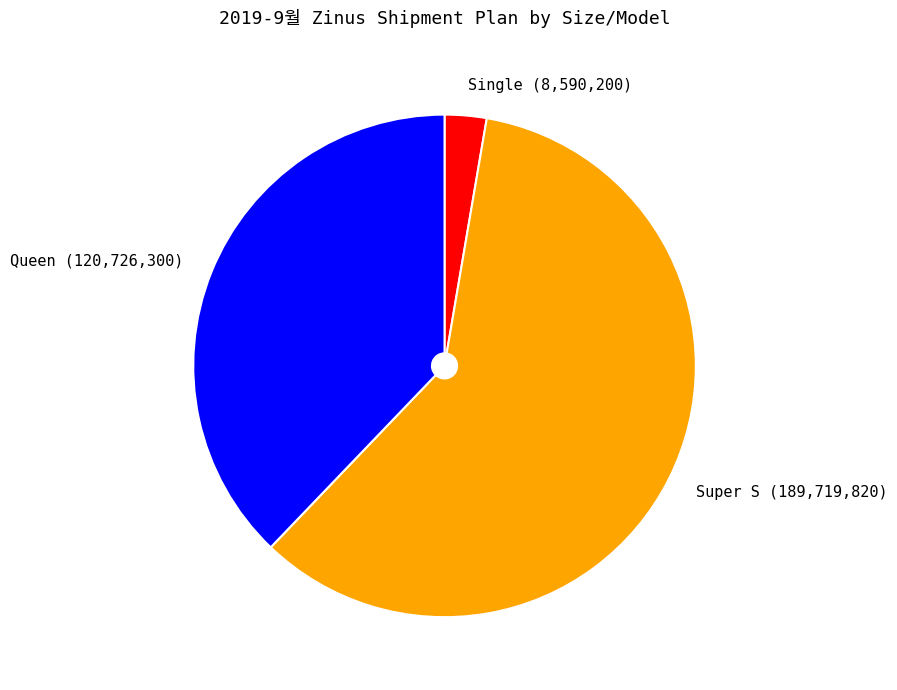

The Single slice represents 3% of the pie. True or false?

True